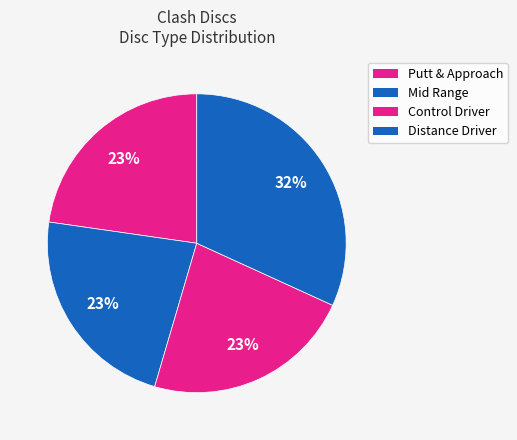

How many slices are in this pie chart?

4